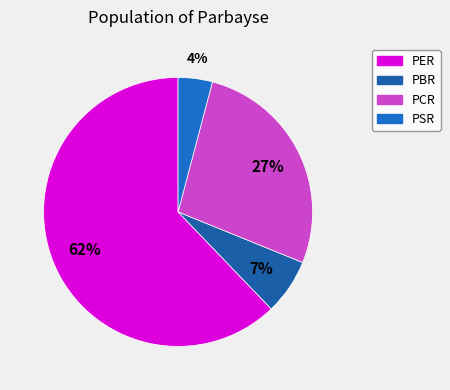

Which slice represents more than half of the pie?

PER